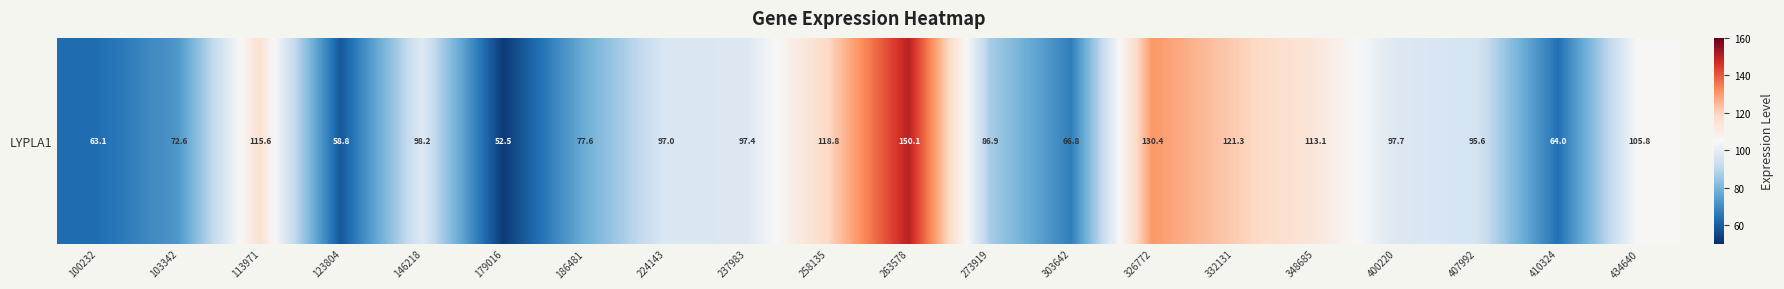

Read the value at 434640.

105.8